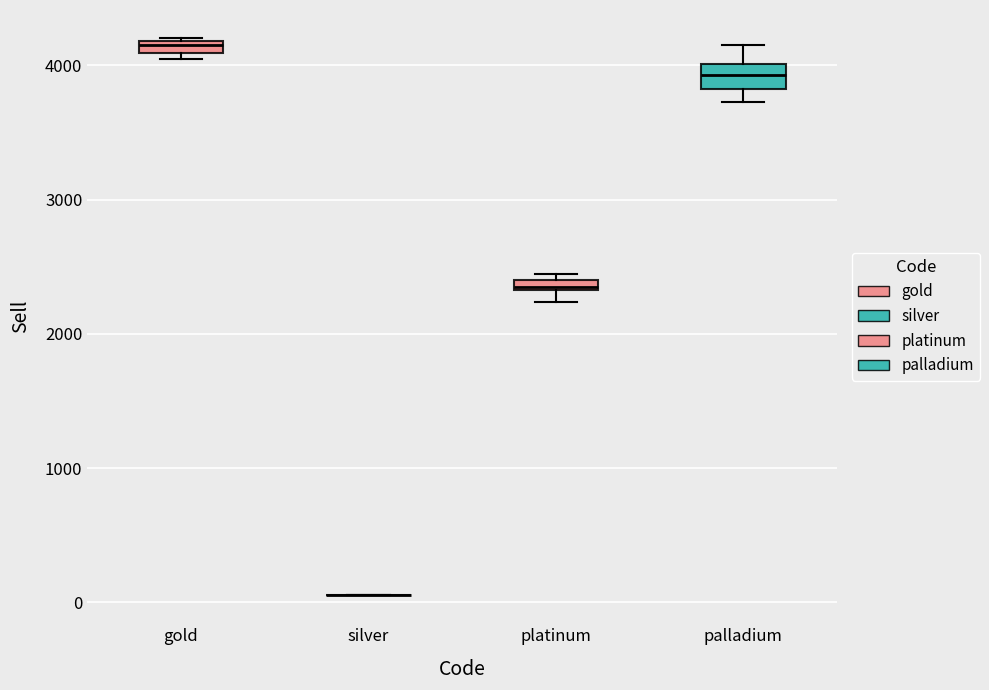

Where is the upper edge of the box for platinum on the y-axis? The values are not printed on the chart, so give them approximately, as read against the axis.

2400